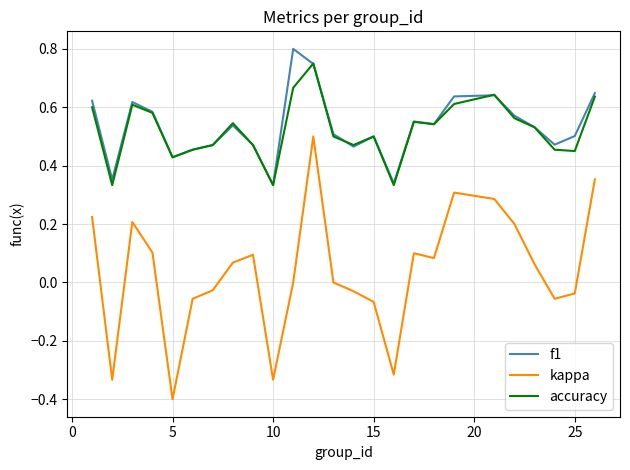

In accuracy, how many points are higher than both neighbors (excluding endpoints)?

6